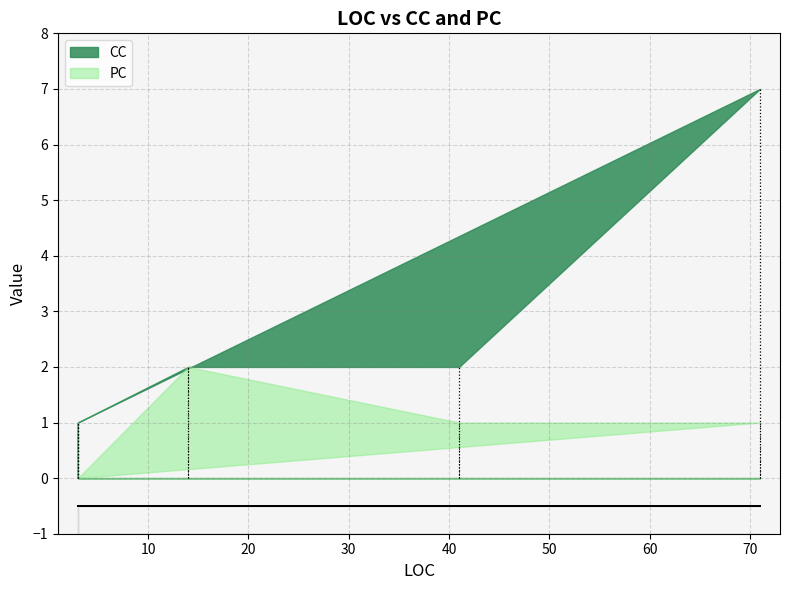

List the series in order of their overall mean, highest first.

CC, PC